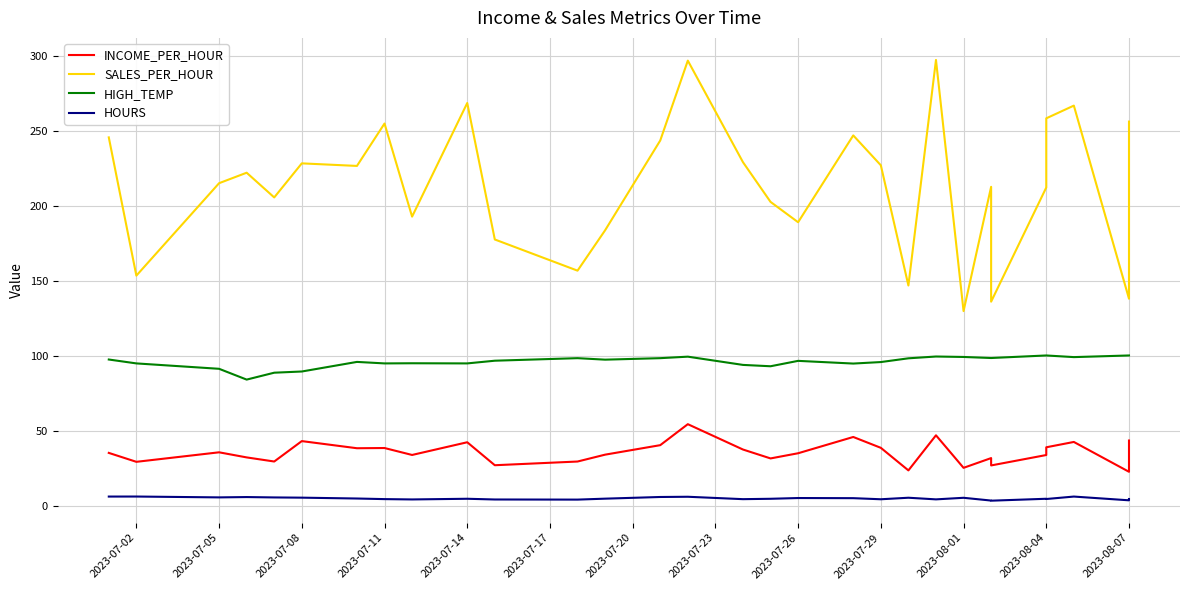

How many values in the HIGH_TEMP series exceed 97?

15